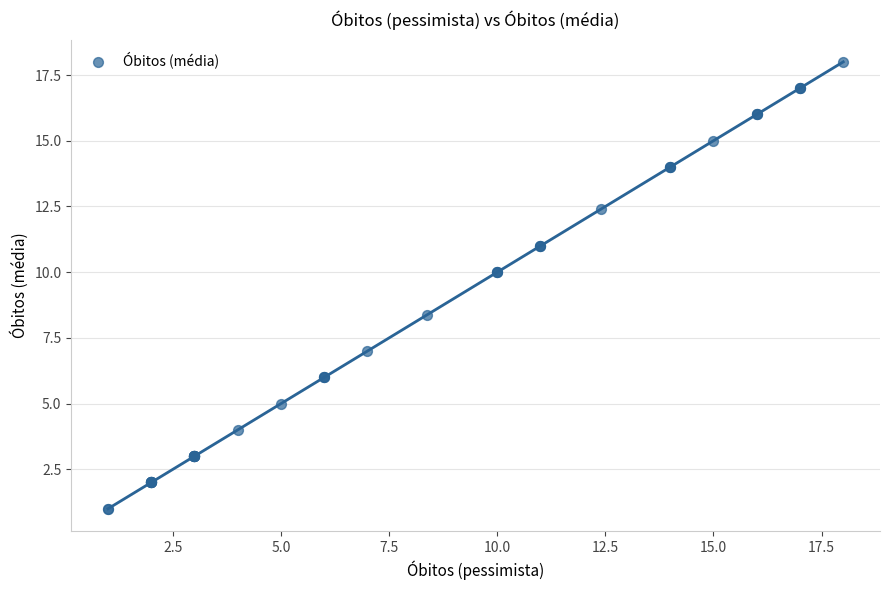

What Y value in the scatter plot is closest to 9?

8.4